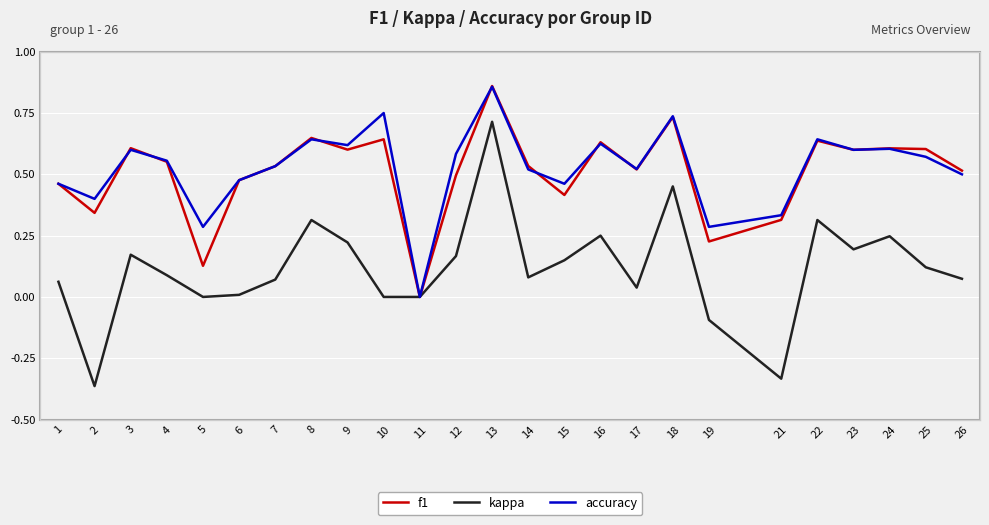

True or false: f1 and accuracy cross at least once.

True